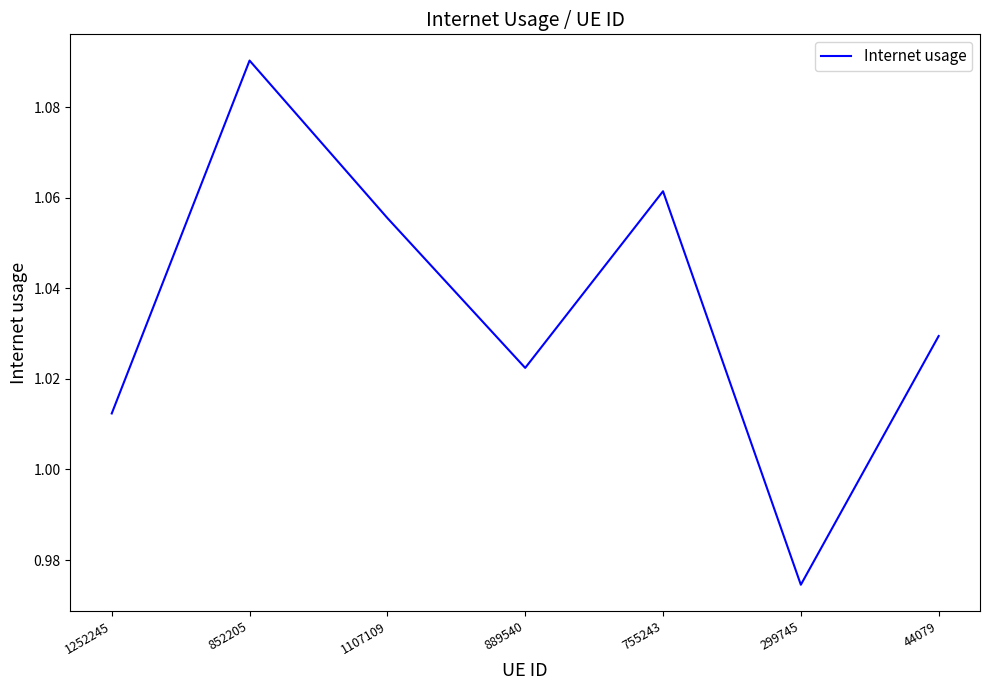

Where is the first local maximum?

852205